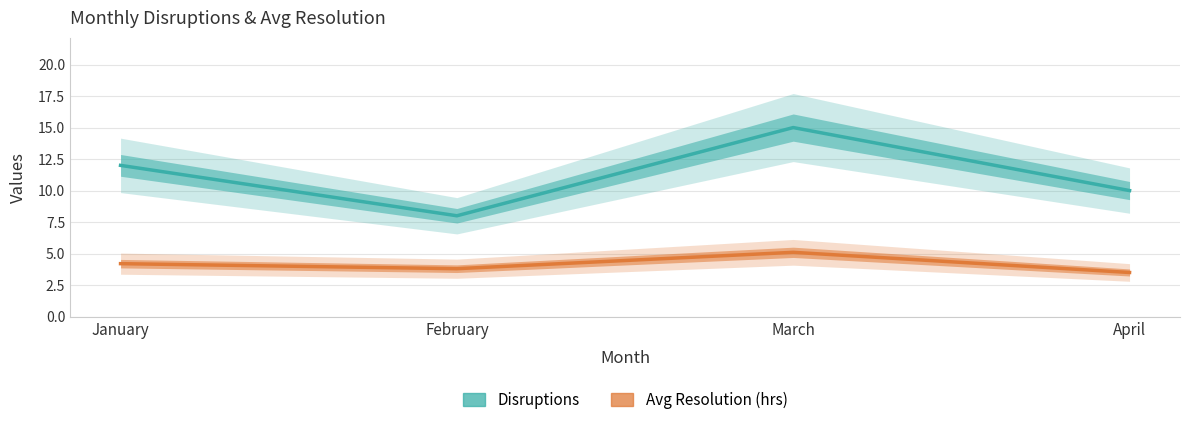

True or false: Avg Resolution (hrs) and Disruptions cross at least once.

False